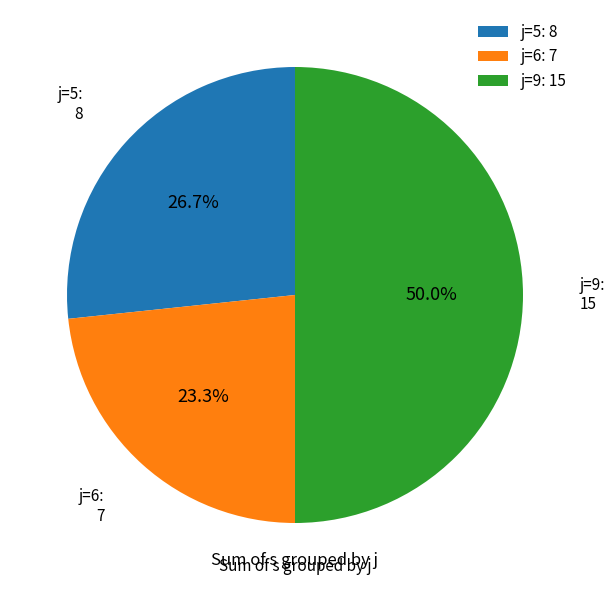

How many slices are in this pie chart?

3